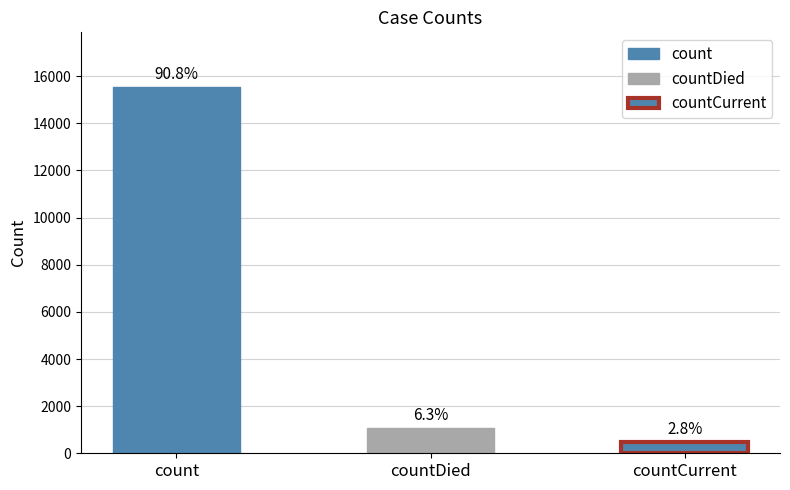

At which label is the value closest to 8009?

countDied